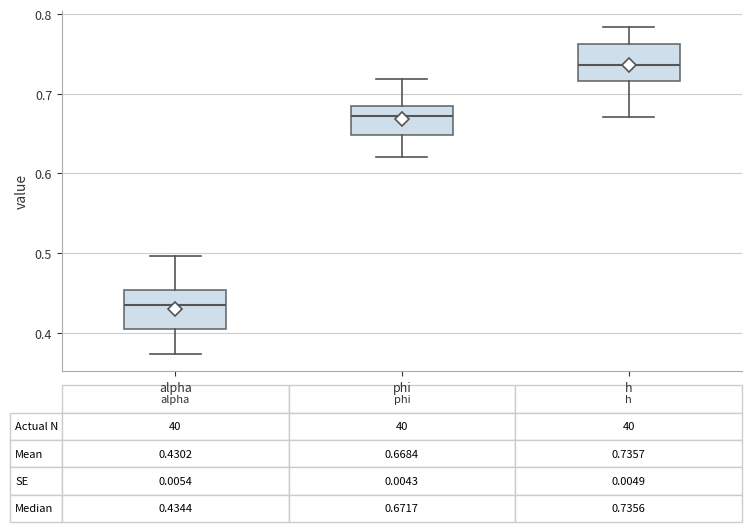

Which box has the lowest median line?

alpha